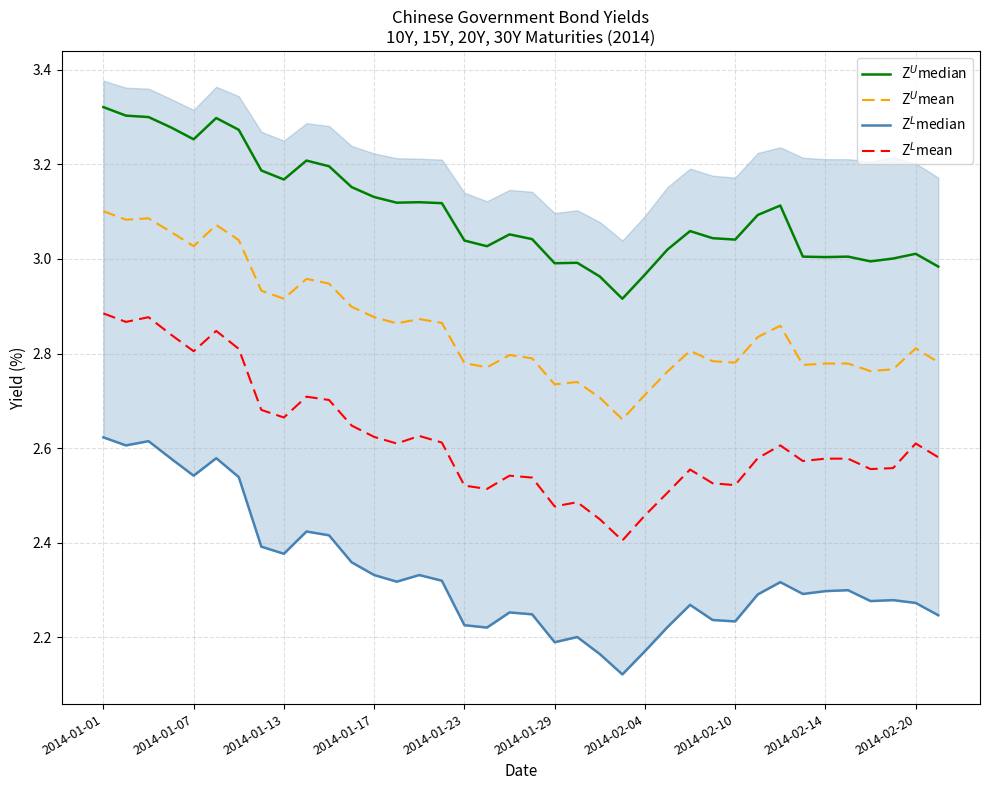

True or false: Z$^L$mean and Z$^U$median intersect in this chart.

False